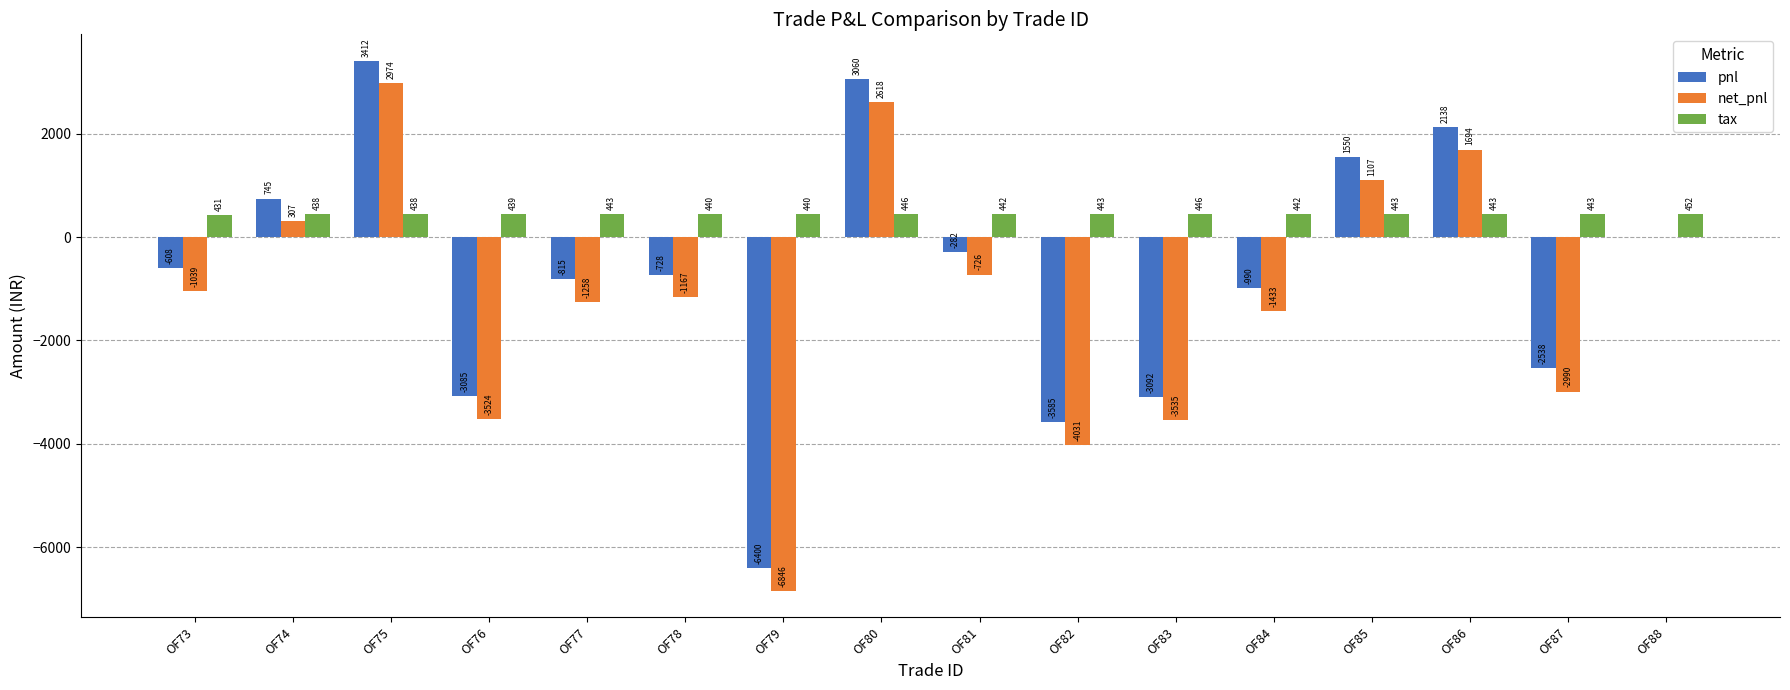

How many groups of bars are there?

16